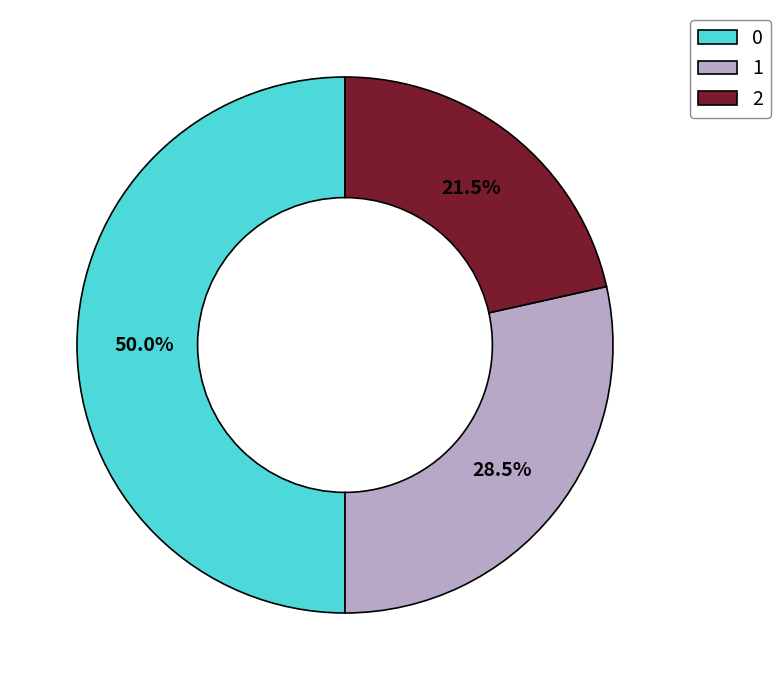

Count the number of slices in the pie.

3